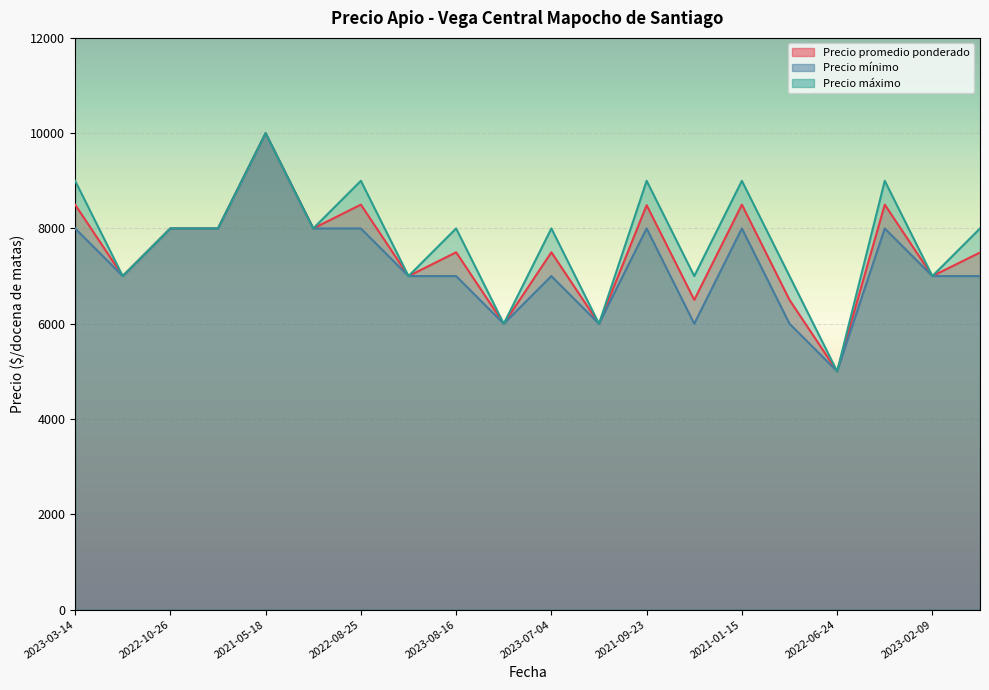

In Precio máximo, how many points are higher than both neighbors (excluding endpoints)?

7